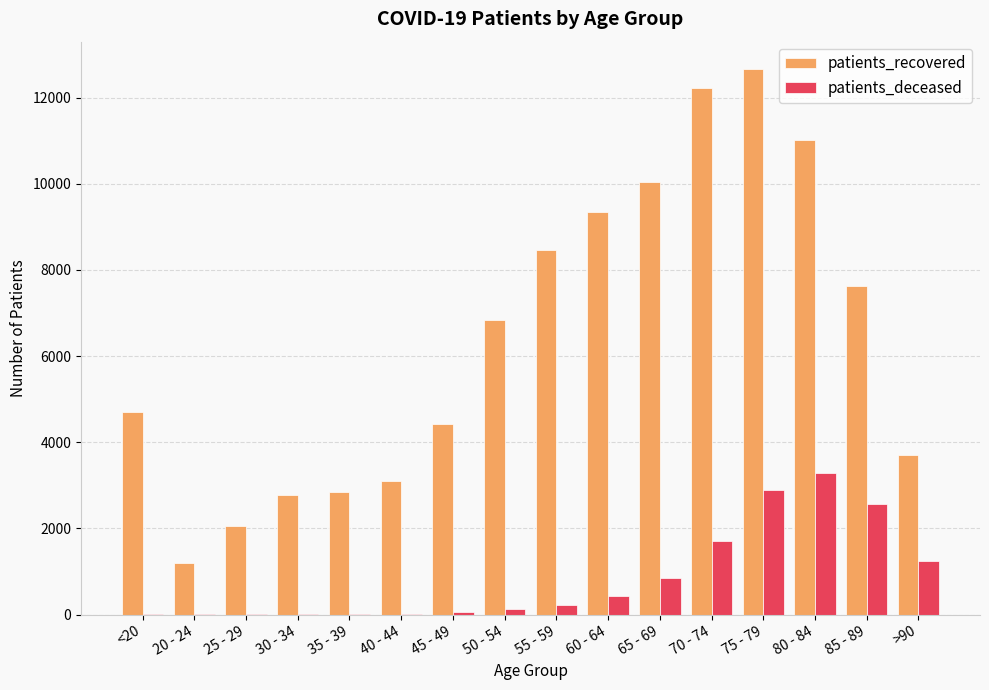

What is the sum of the patients_deceased values at 30 - 34 and 35 - 39?

35